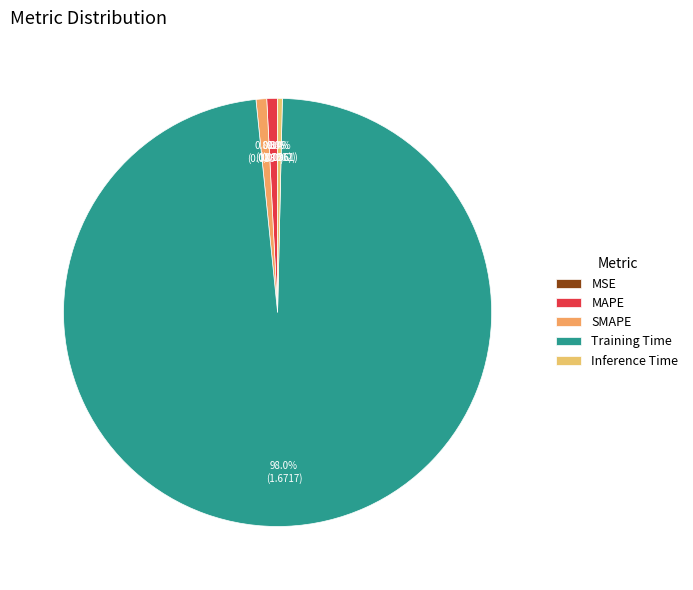

What percentage do Training Time and SMAPE together represent?

98.8%